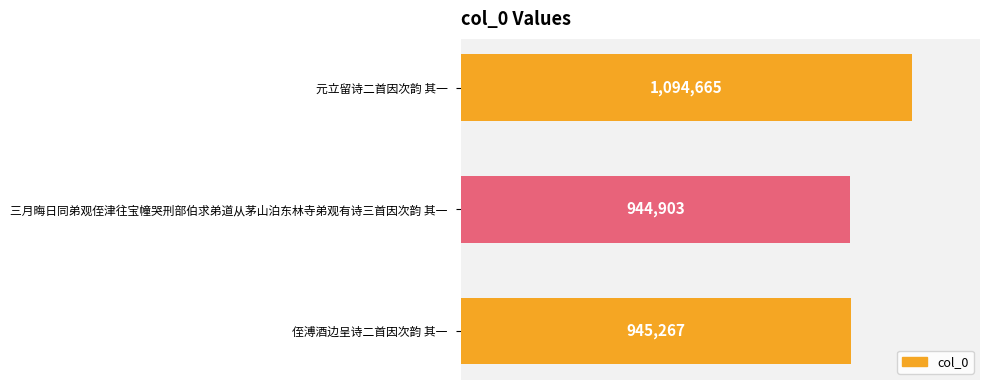

At which category does the chart reach its peak across all series?

元立留诗二首因次韵 其一